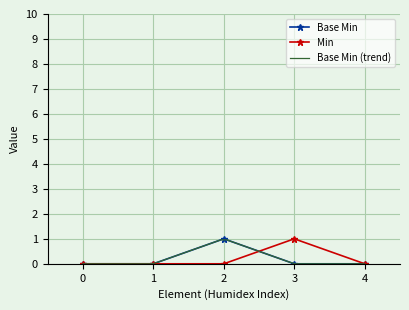

What is the value of the Base Min point at the 3rd from the left?

1